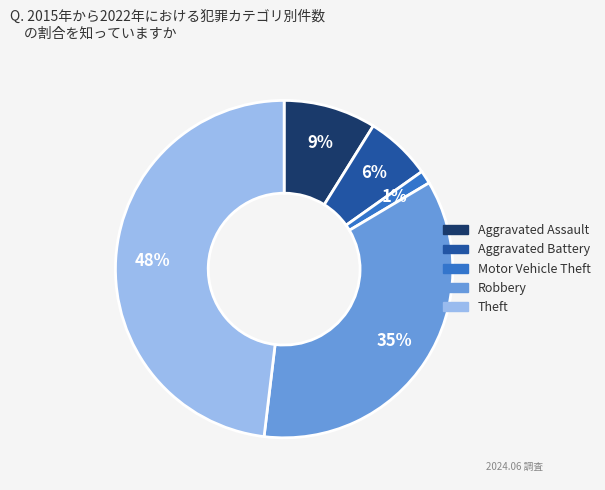

To the nearest percent, what portion does Aggravated Assault represent?

9%